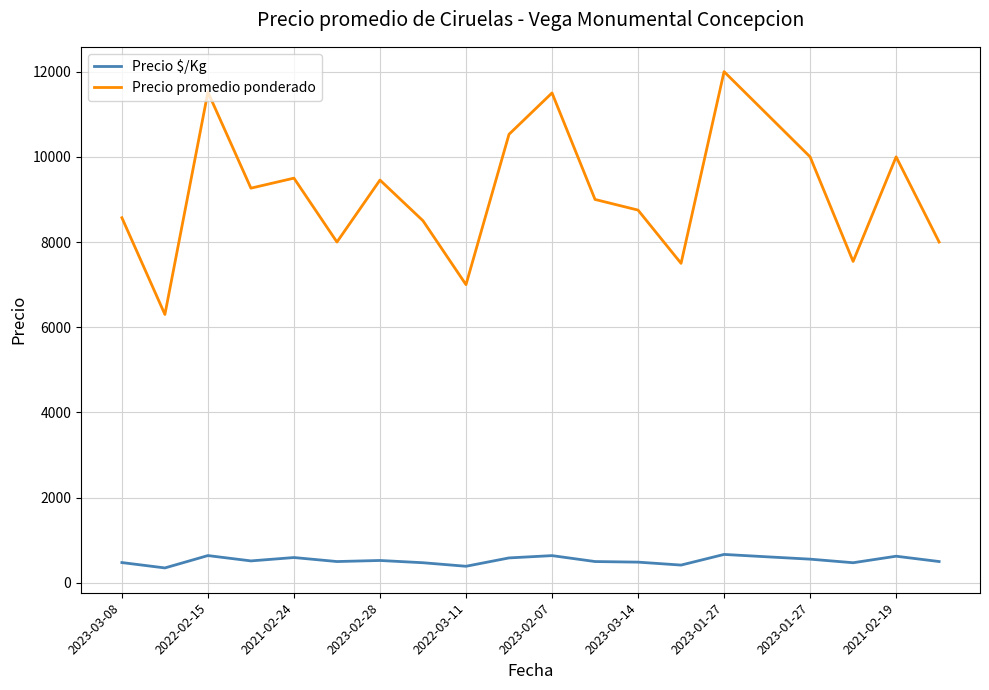

Which series has the largest range (max minus min)?

Precio promedio ponderado